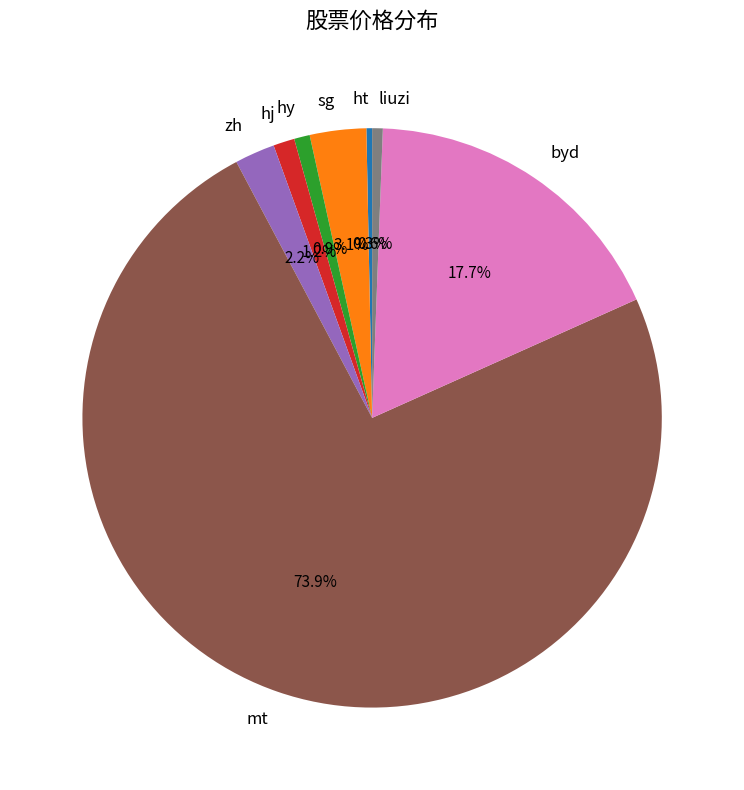

What is the largest slice in the pie chart?

mt